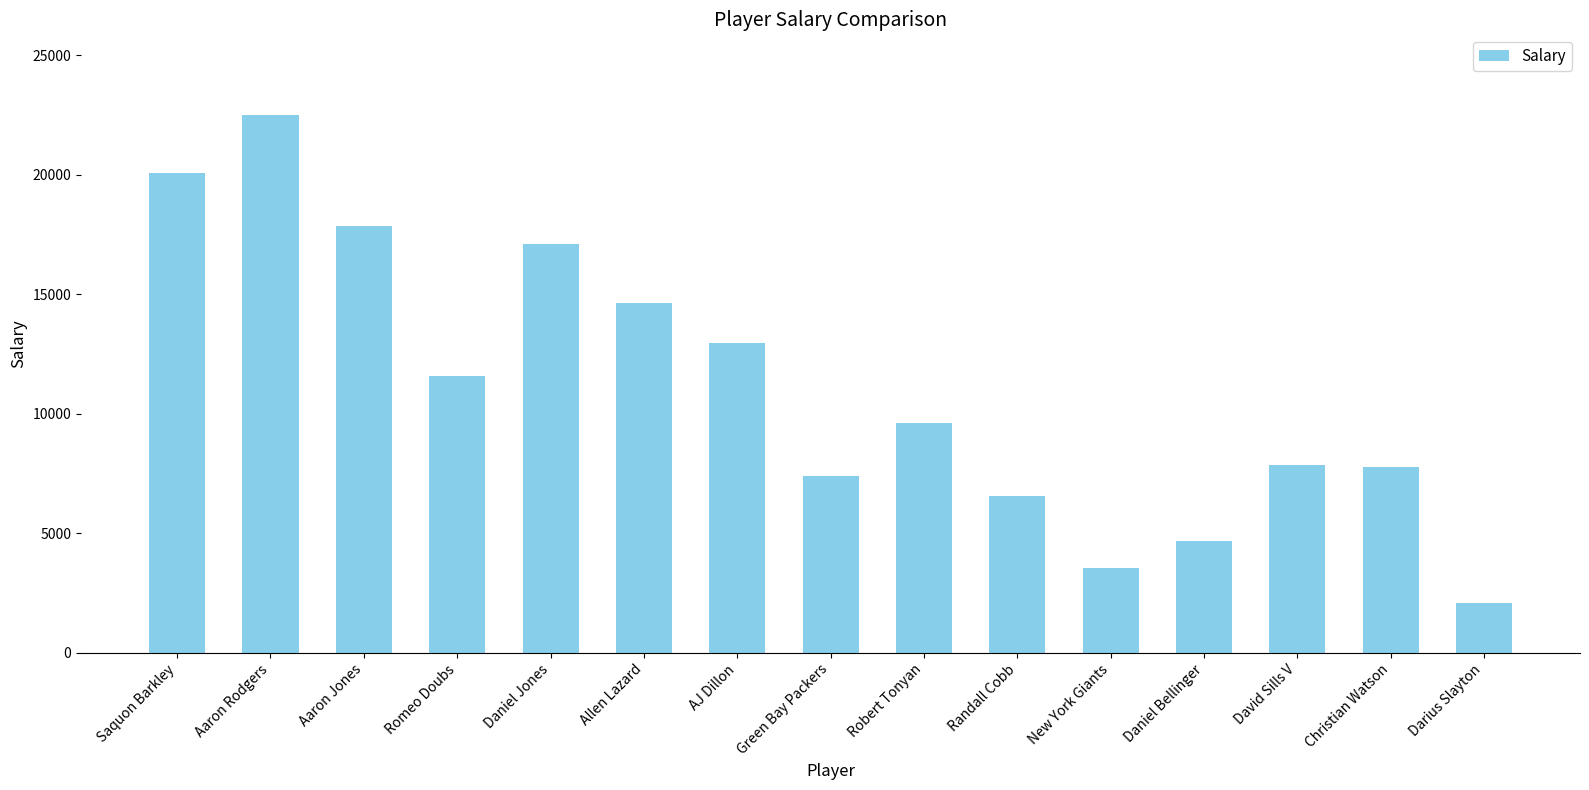

What is the sum of the values at Daniel Jones and Aaron Jones?

34940